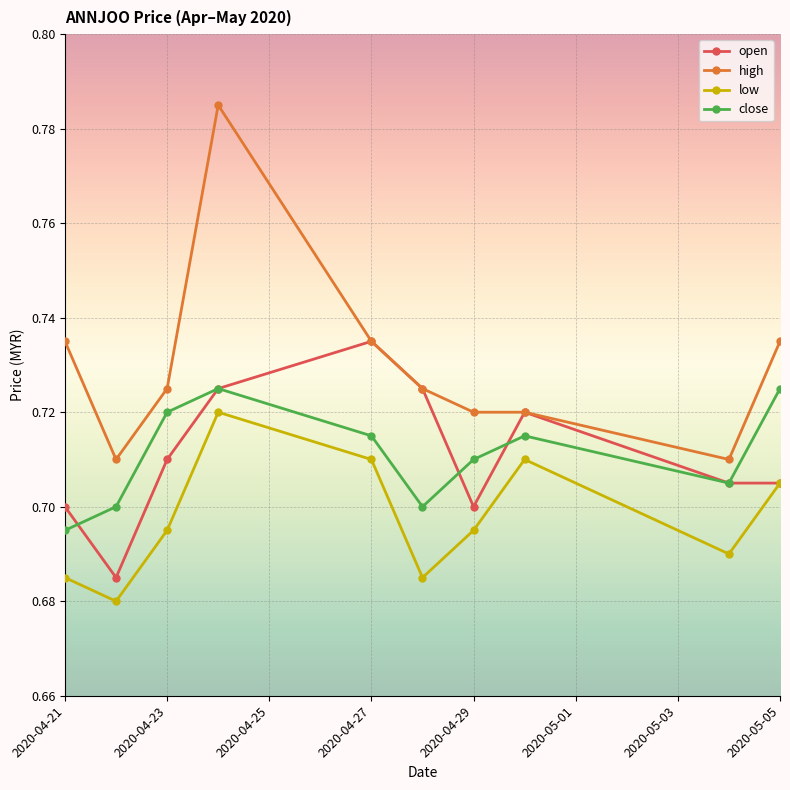

At how many categories does at least one series exceed 0?

10